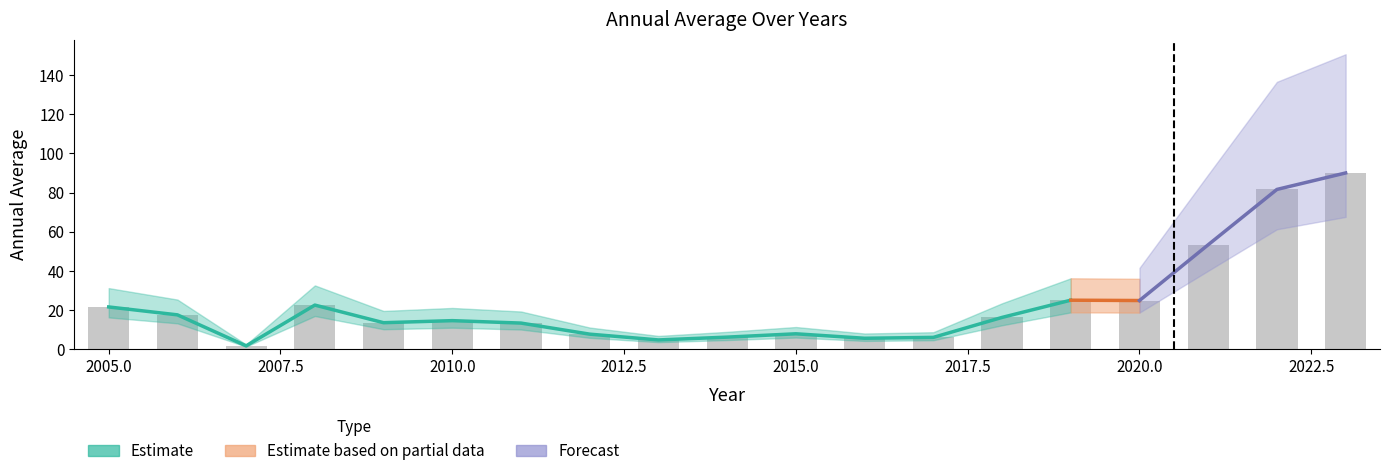

Rank the categories by value from lowest to highest.

2007, 2013, 2016, 2017, 2014, 2012, 2015, 2011, 2009, 2010, 2018, 2006, 2005, 2008, 2020, 2019, 2021, 2022, 2023